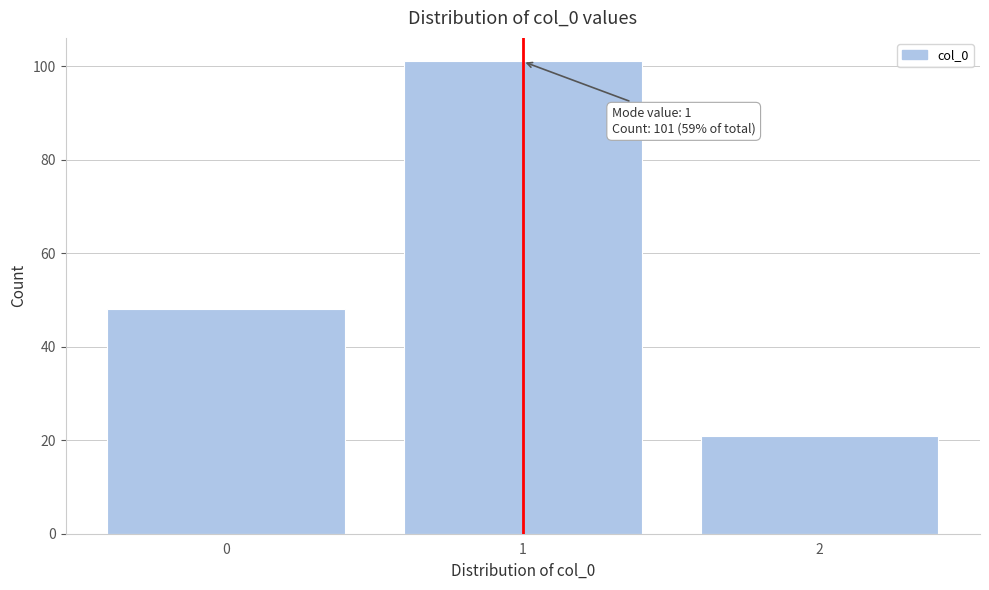

Reading right to left, what are all the values shown in this chart?

21	101	48